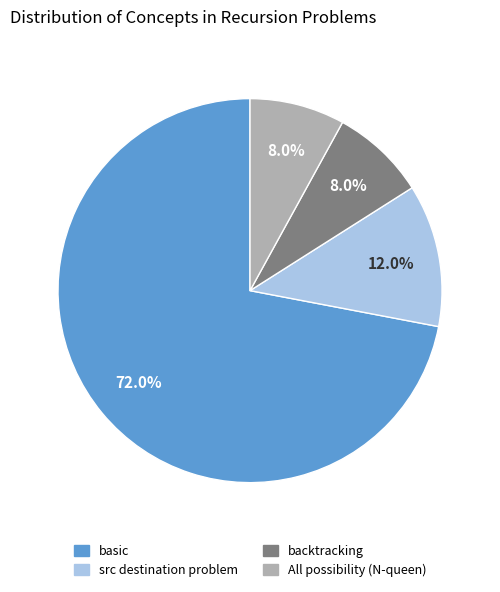

Is there a majority slice in this chart?

Yes